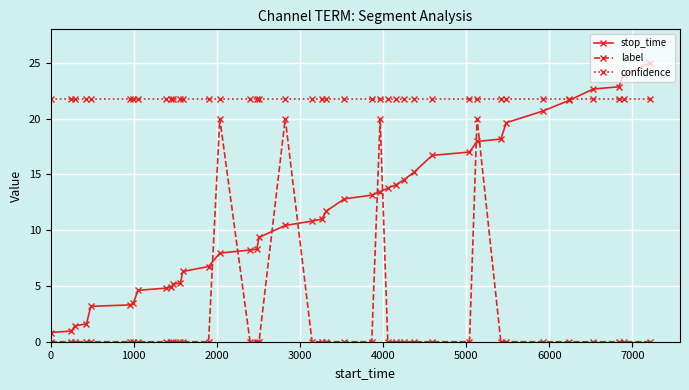

What is the value of the stop_time point at the 1st from the left?

0.8